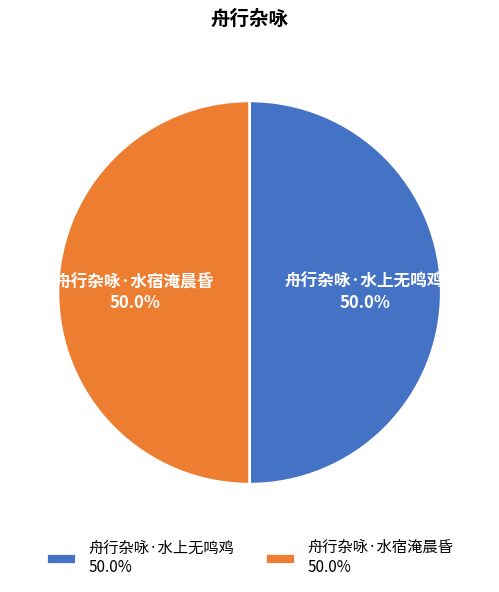

True or false: 舟行杂咏·水上无鸣鸡 accounts for 41% of the total.

False